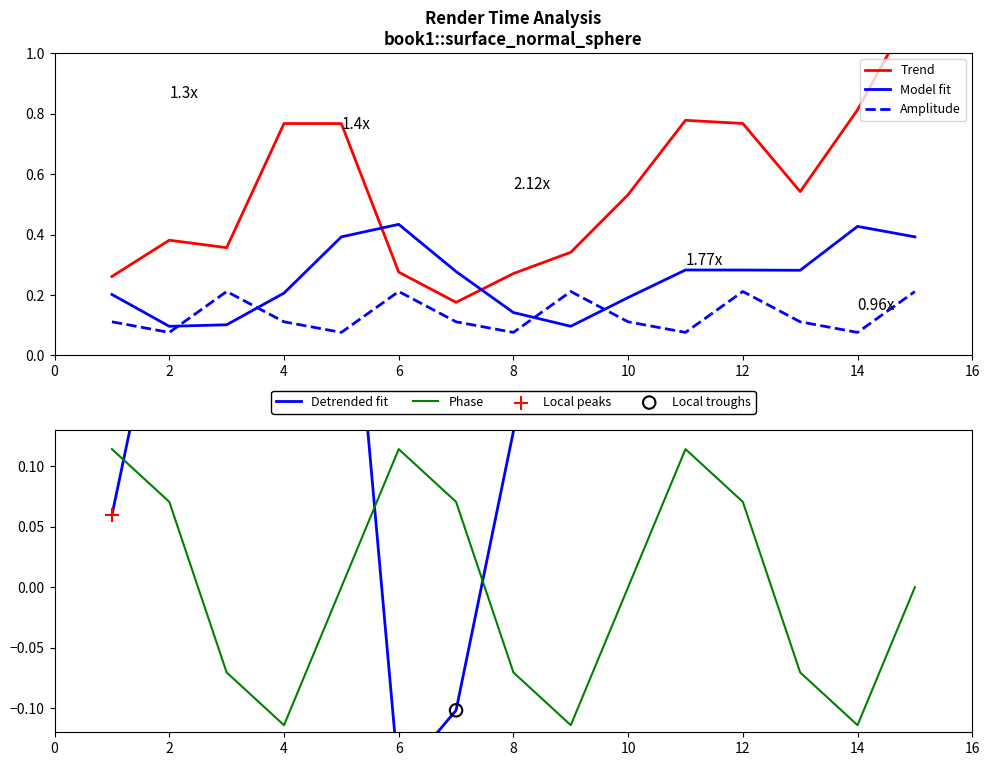

How many intersections are there between Amplitude and Model fit?

4